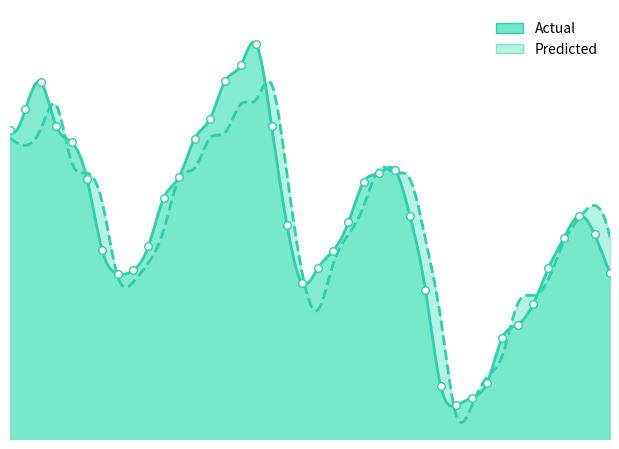

Approximately how many times larger is the value at 1703 compared to 1691?

1.0